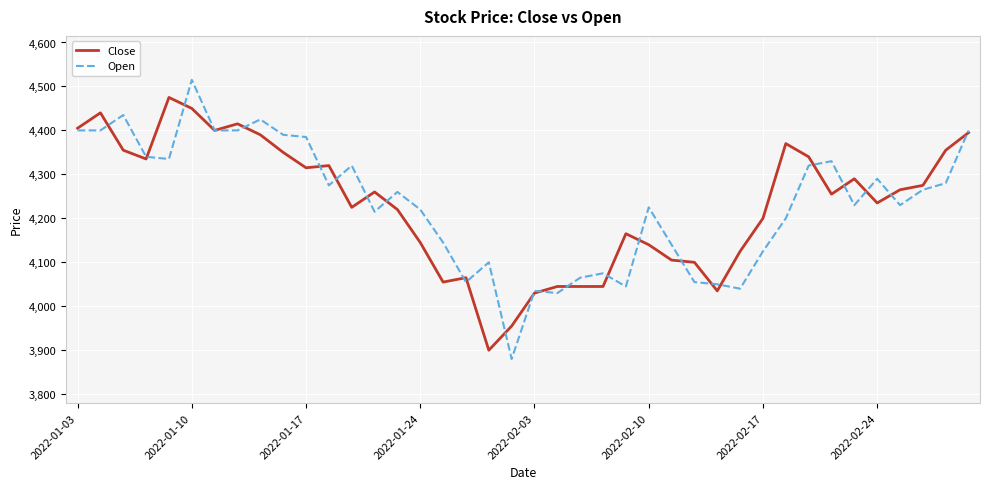

Which series has the widest spread of values?

Open